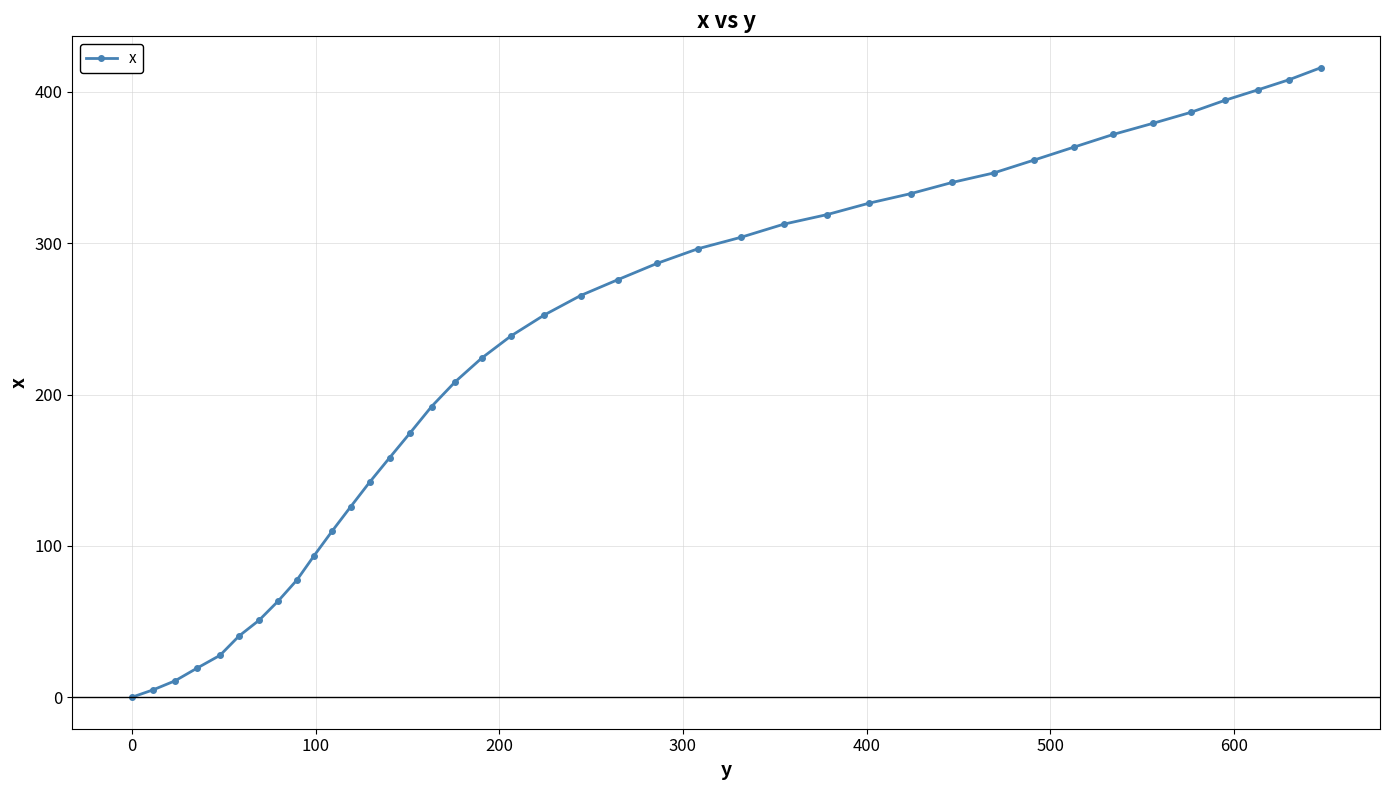

Does the chart have visible grid lines?

Yes